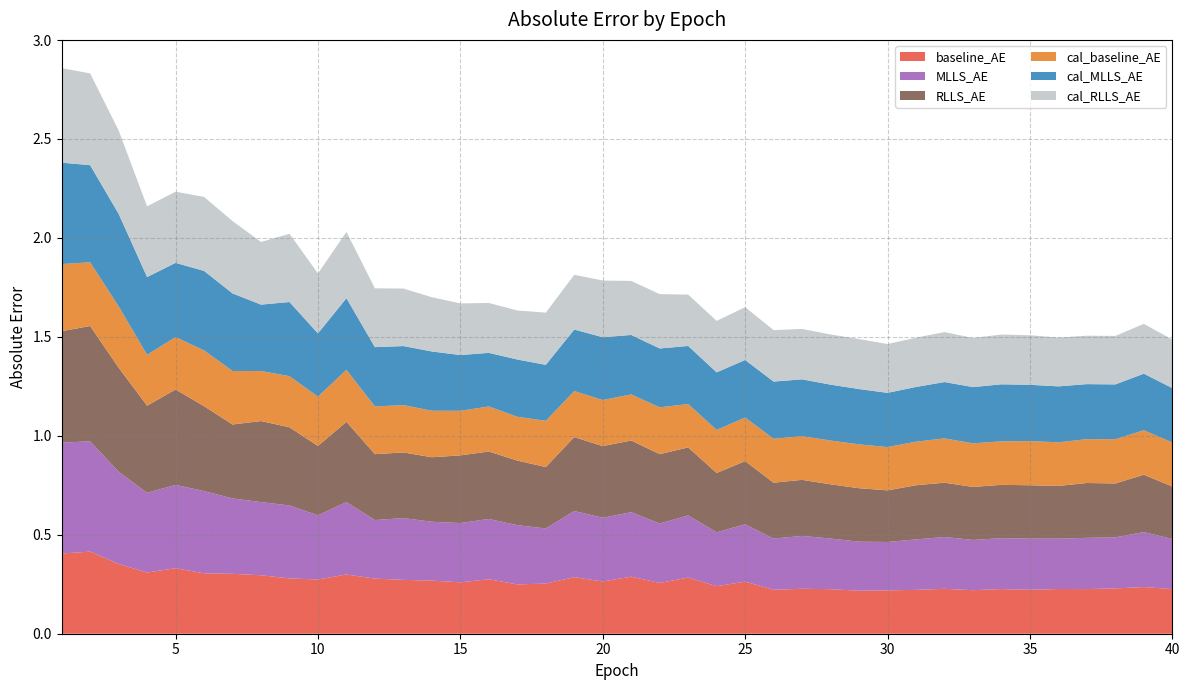

Reading left to right, transcribe all the data shown in this chart.

baseline_AE: 1=0.4	2=0.4	3=0.4	4=0.3	5=0.3	6=0.3	7=0.3	8=0.3	9=0.3	10=0.3	11=0.3	12=0.3	13=0.3	14=0.3	15=0.3	16=0.3	17=0.2	18=0.3	19=0.3	20=0.3	21=0.3	22=0.3	23=0.3	24=0.2	25=0.3	26=0.2	27=0.2	28=0.2	29=0.2	30=0.2	31=0.2	32=0.2	33=0.2	34=0.2	35=0.2	36=0.2	37=0.2	38=0.2	39=0.2	40=0.2
MLLS_AE: 1=0.6	2=0.6	3=0.5	4=0.4	5=0.4	6=0.4	7=0.4	8=0.4	9=0.4	10=0.3	11=0.4	12=0.3	13=0.3	14=0.3	15=0.3	16=0.3	17=0.3	18=0.3	19=0.3	20=0.3	21=0.3	22=0.3	23=0.3	24=0.3	25=0.3	26=0.3	27=0.3	28=0.3	29=0.2	30=0.2	31=0.3	32=0.3	33=0.3	34=0.3	35=0.3	36=0.3	37=0.3	38=0.3	39=0.3	40=0.3
RLLS_AE: 1=0.6	2=0.6	3=0.5	4=0.4	5=0.5	6=0.4	7=0.4	8=0.4	9=0.4	10=0.4	11=0.4	12=0.3	13=0.3	14=0.3	15=0.3	16=0.3	17=0.3	18=0.3	19=0.4	20=0.4	21=0.4	22=0.4	23=0.3	24=0.3	25=0.3	26=0.3	27=0.3	28=0.3	29=0.3	30=0.3	31=0.3	32=0.3	33=0.3	34=0.3	35=0.3	36=0.3	37=0.3	38=0.3	39=0.3	40=0.3
cal_baseline_AE: 1=0.3	2=0.3	3=0.3	4=0.3	5=0.3	6=0.3	7=0.3	8=0.3	9=0.3	10=0.2	11=0.3	12=0.2	13=0.2	14=0.2	15=0.2	16=0.2	17=0.2	18=0.2	19=0.2	20=0.2	21=0.2	22=0.2	23=0.2	24=0.2	25=0.2	26=0.2	27=0.2	28=0.2	29=0.2	30=0.2	31=0.2	32=0.2	33=0.2	34=0.2	35=0.2	36=0.2	37=0.2	38=0.2	39=0.2	40=0.2
cal_MLLS_AE: 1=0.5	2=0.5	3=0.5	4=0.4	5=0.4	6=0.4	7=0.4	8=0.3	9=0.4	10=0.3	11=0.4	12=0.3	13=0.3	14=0.3	15=0.3	16=0.3	17=0.3	18=0.3	19=0.3	20=0.3	21=0.3	22=0.3	23=0.3	24=0.3	25=0.3	26=0.3	27=0.3	28=0.3	29=0.3	30=0.3	31=0.3	32=0.3	33=0.3	34=0.3	35=0.3	36=0.3	37=0.3	38=0.3	39=0.3	40=0.3
cal_RLLS_AE: 1=0.5	2=0.5	3=0.4	4=0.4	5=0.4	6=0.4	7=0.4	8=0.3	9=0.3	10=0.3	11=0.3	12=0.3	13=0.3	14=0.3	15=0.3	16=0.3	17=0.2	18=0.3	19=0.3	20=0.3	21=0.3	22=0.3	23=0.3	24=0.3	25=0.3	26=0.3	27=0.3	28=0.3	29=0.3	30=0.2	31=0.2	32=0.3	33=0.2	34=0.3	35=0.3	36=0.2	37=0.2	38=0.2	39=0.3	40=0.2